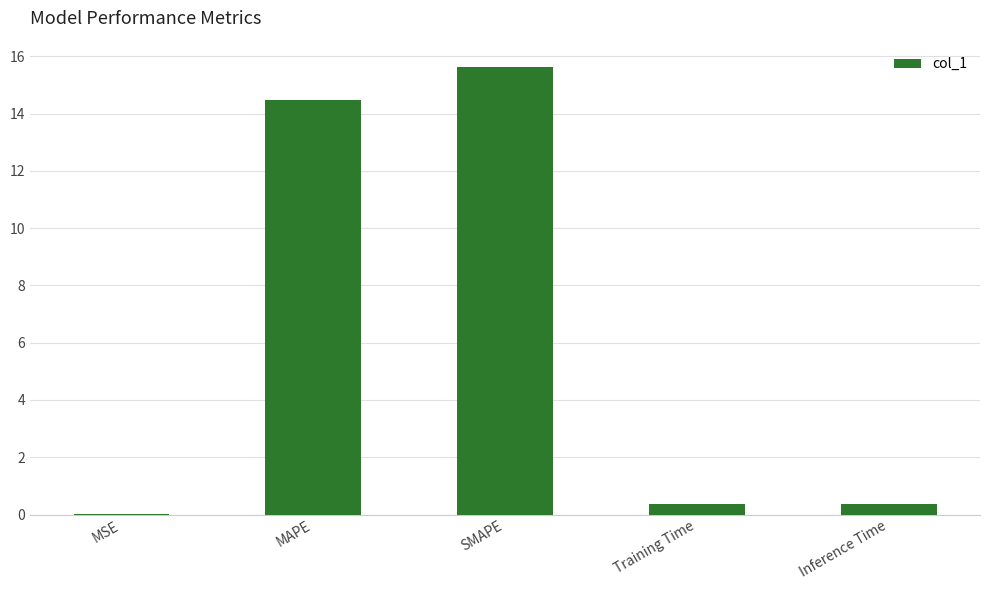

What is the sum of the values at SMAPE and MSE?

15.6